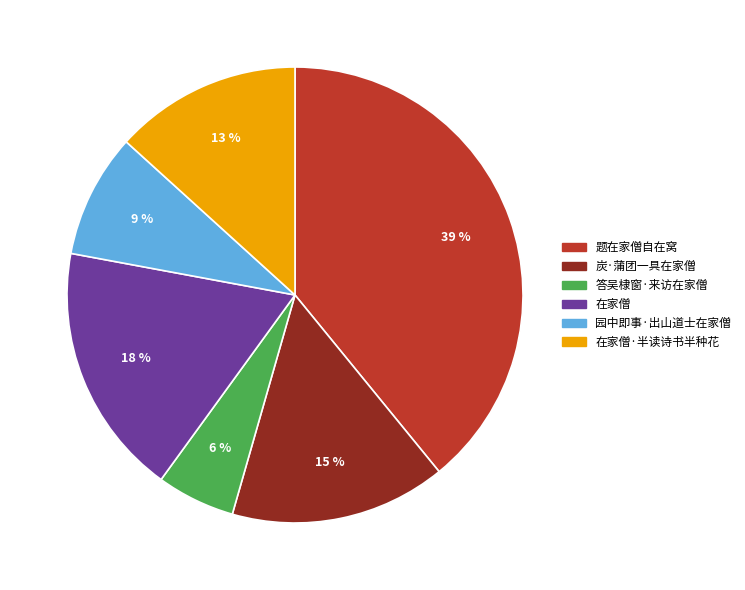

Is it true that 在家僧 is 11% of the pie?

False